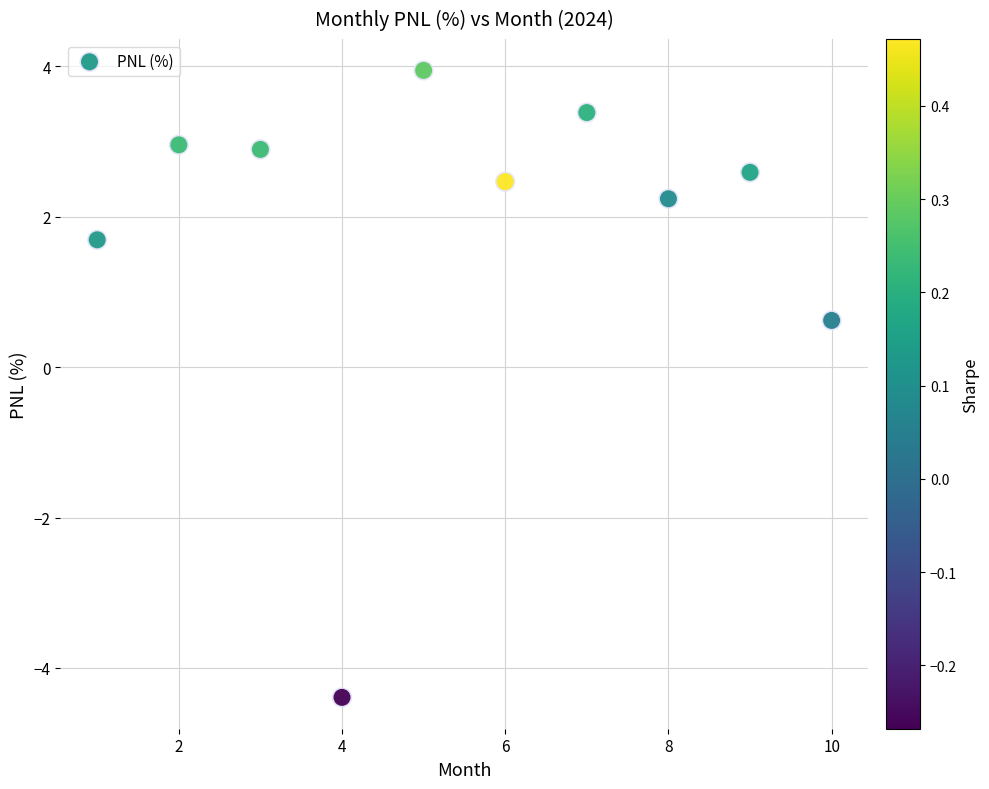

What Y value in the scatter plot is closest to 0?

0.6